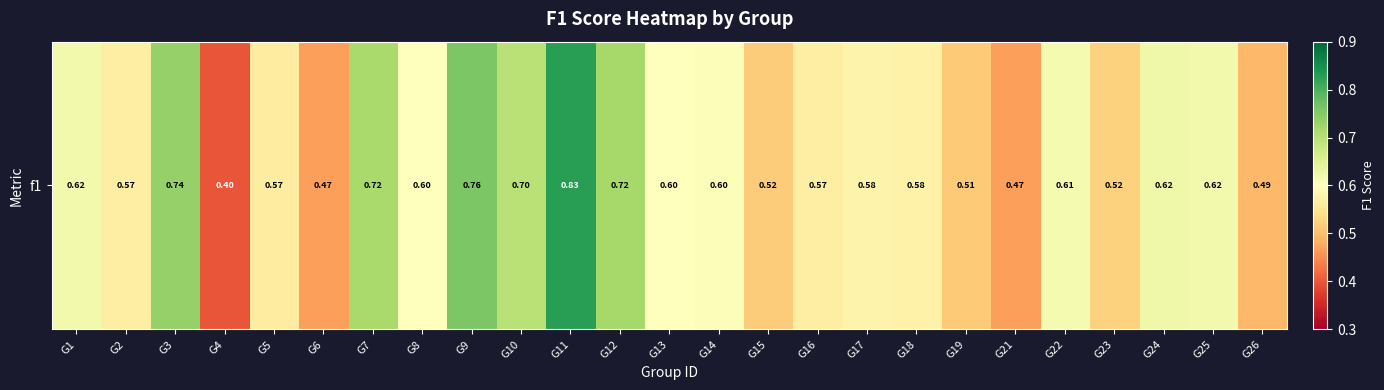

Rank the categories by value from highest to lowest.

G11, G9, G3, G12, G7, G10, G24, G25, G1, G22, G14, G13, G8, G17, G18, G2, G16, G5, G23, G15, G19, G26, G6, G21, G4